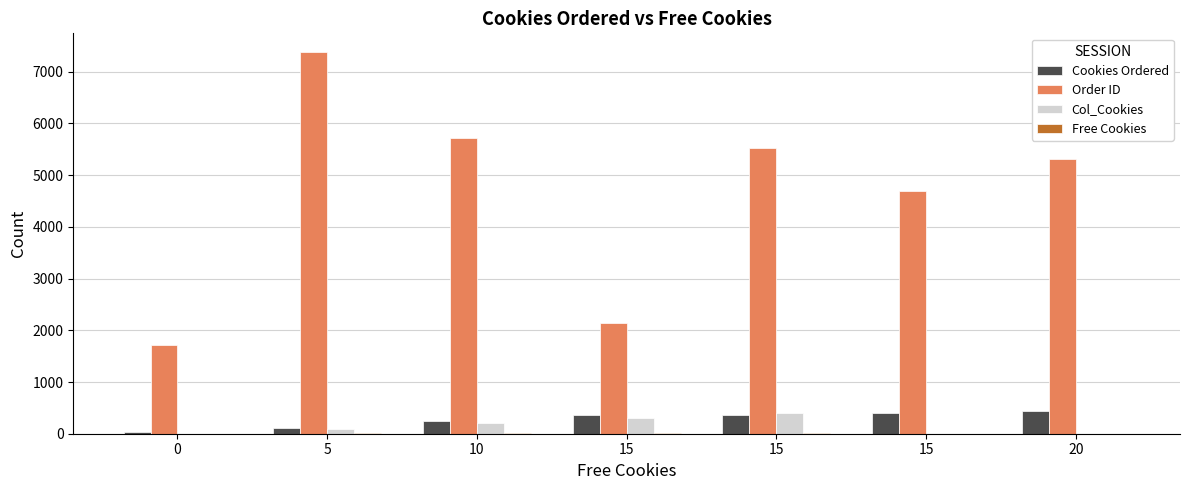

Which category has the highest value across all series?

5